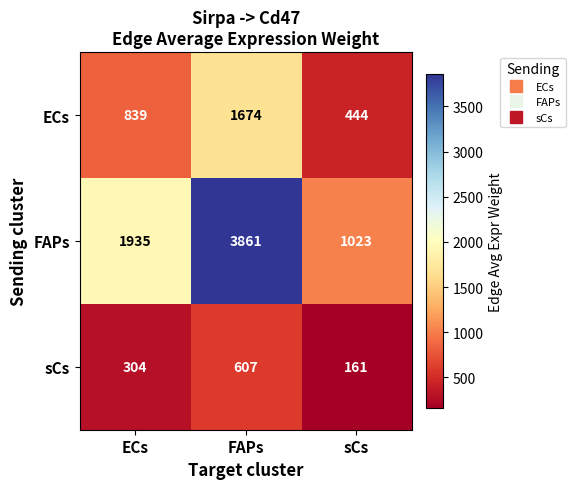

At ECs, list the series in order from largest to smallest.

FAPs, ECs, sCs